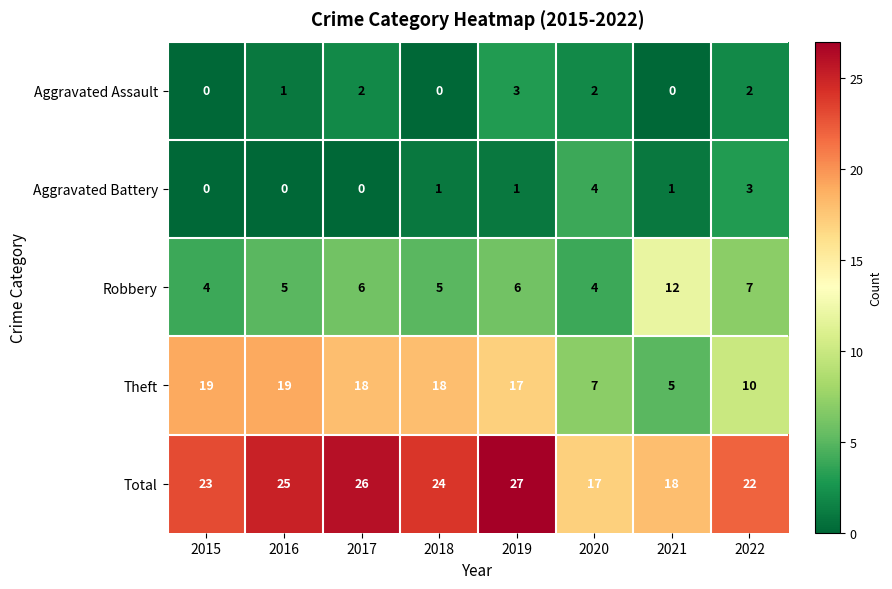

What is the maximum value for Aggravated Assault?

3